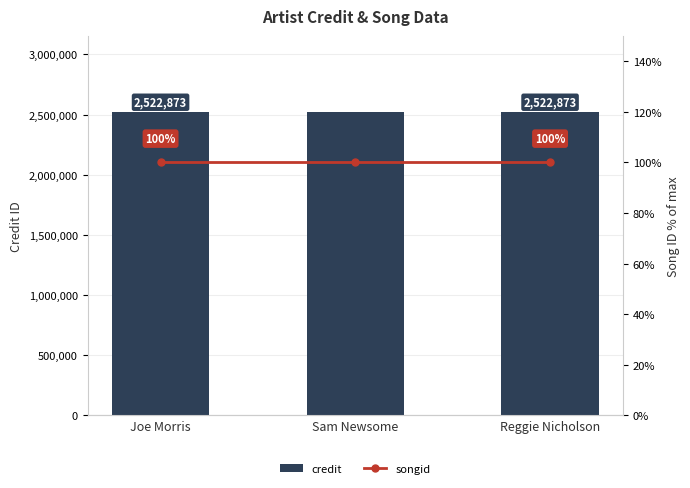

How many groups of bars are there?

3